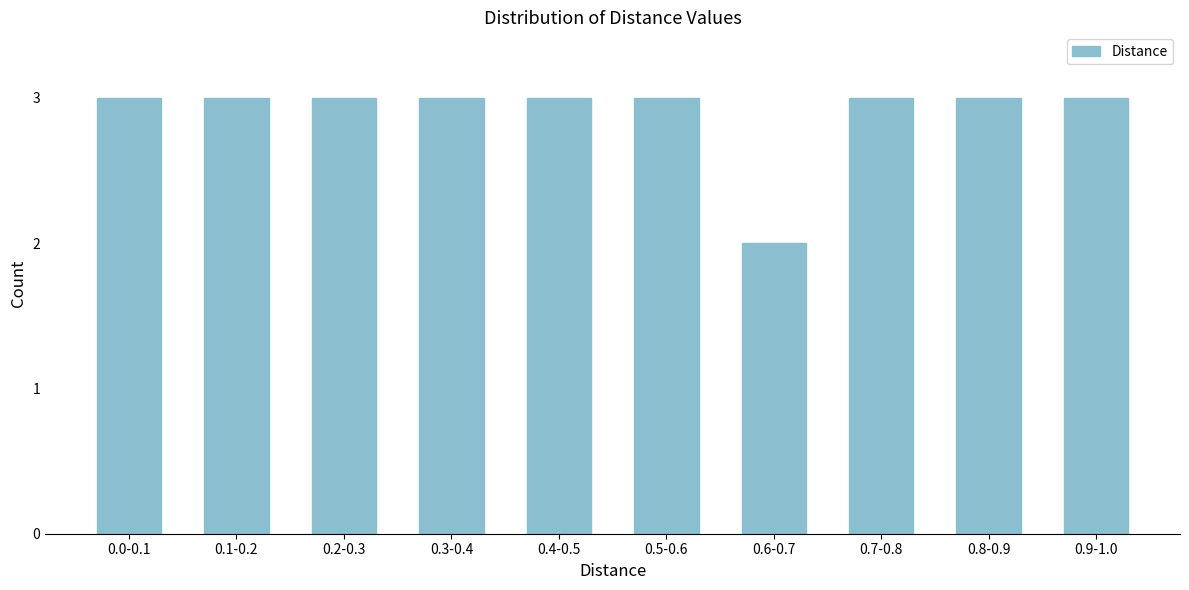

Reading left to right, extract all data points from this chart.

0.0-0.1=3	0.1-0.2=3	0.2-0.3=3	0.3-0.4=3	0.4-0.5=3	0.5-0.6=3	0.6-0.7=2	0.7-0.8=3	0.8-0.9=3	0.9-1.0=3